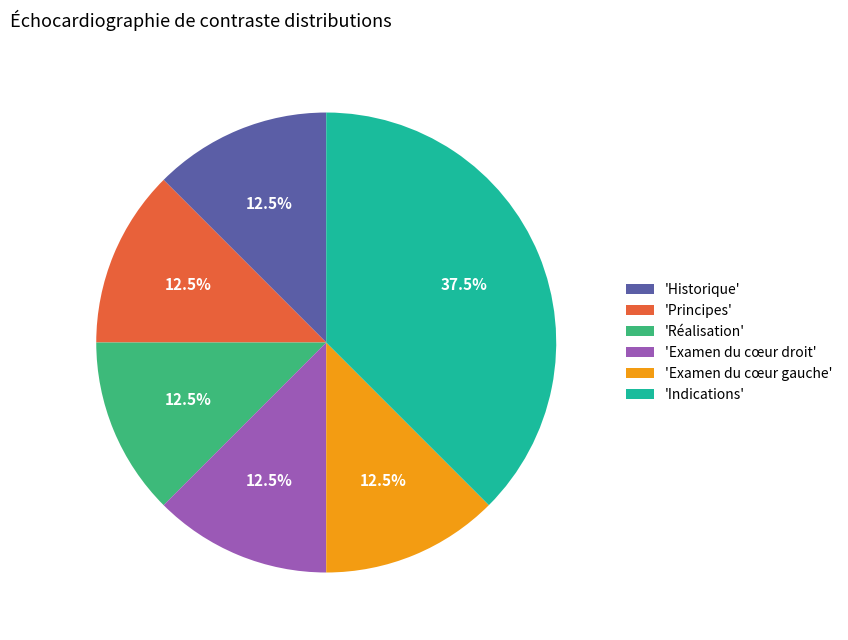

Is 'Réalisation' the majority of the pie?

No